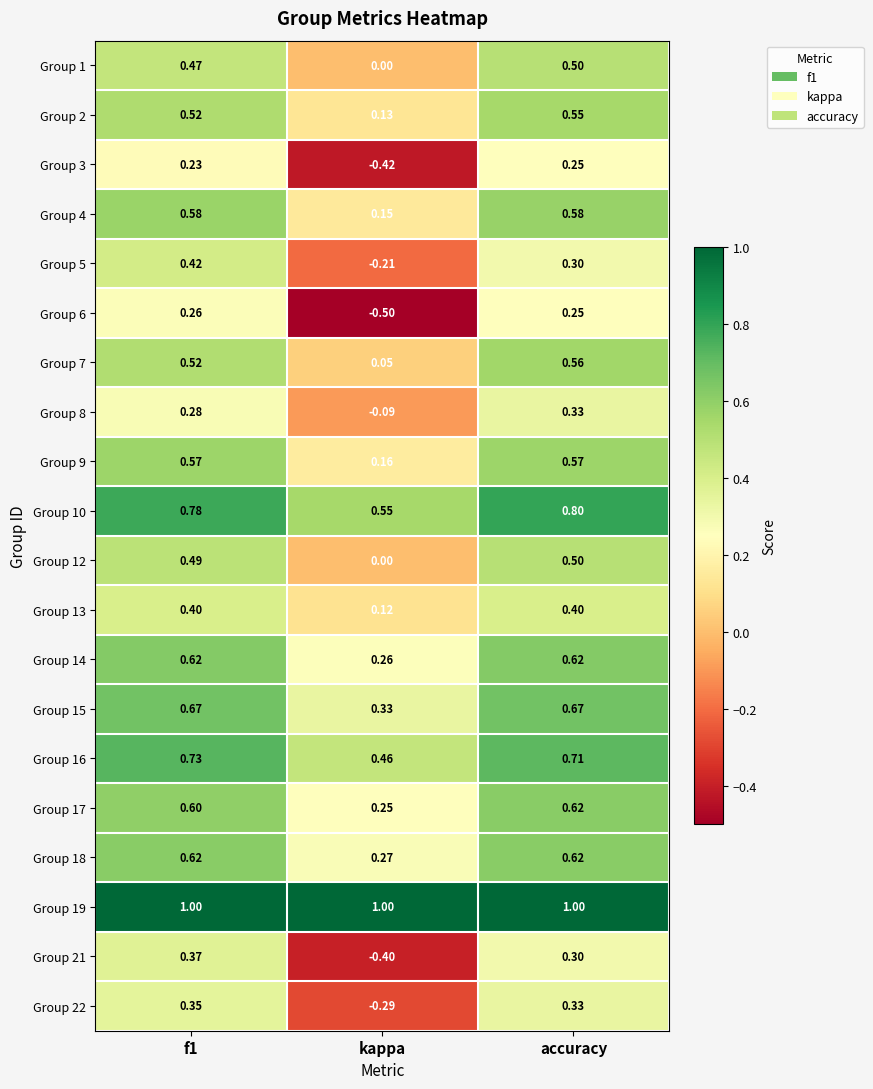

At which label does Group 8 reach its minimum?

kappa